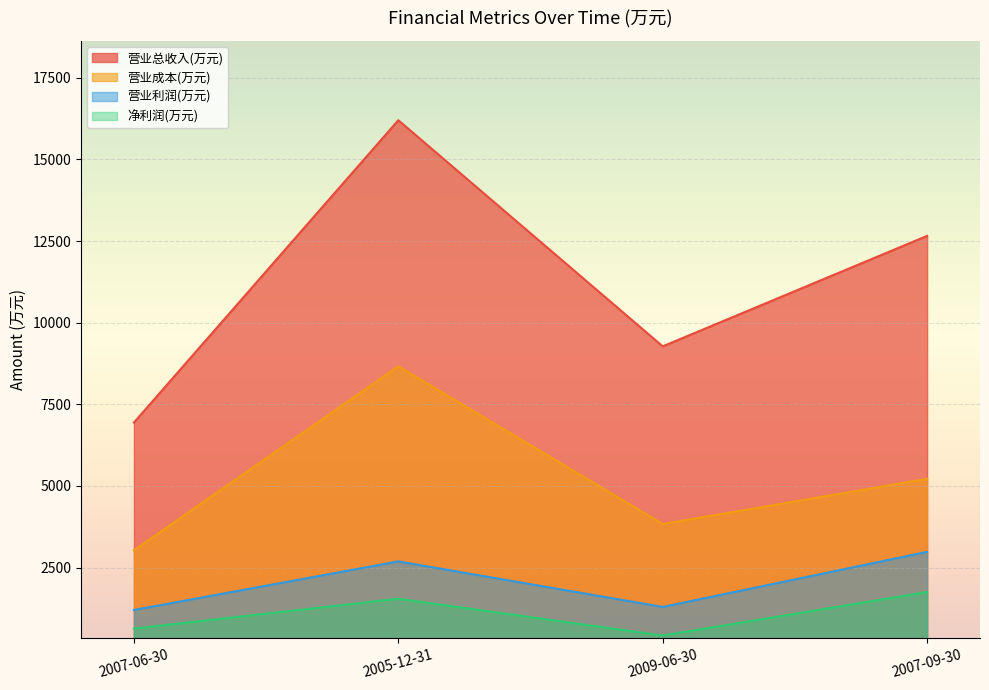

At which category is the sum across all series the highest?

2005-12-31